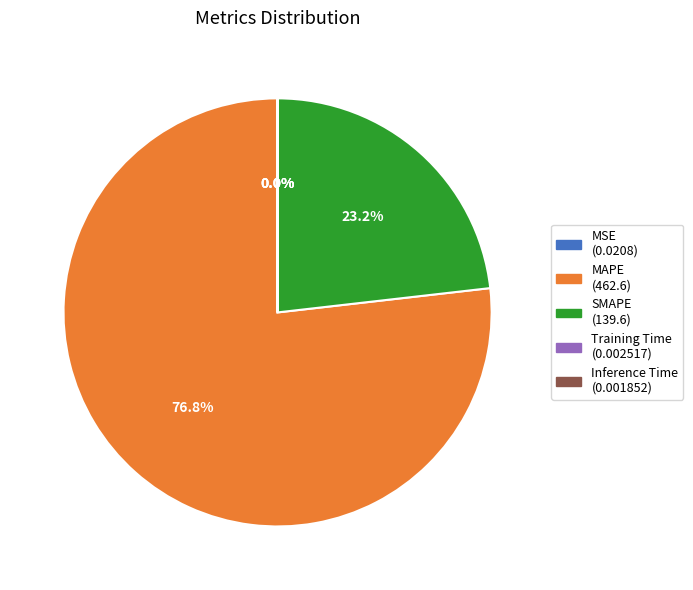

Which category has the biggest portion of the pie?

MAPE